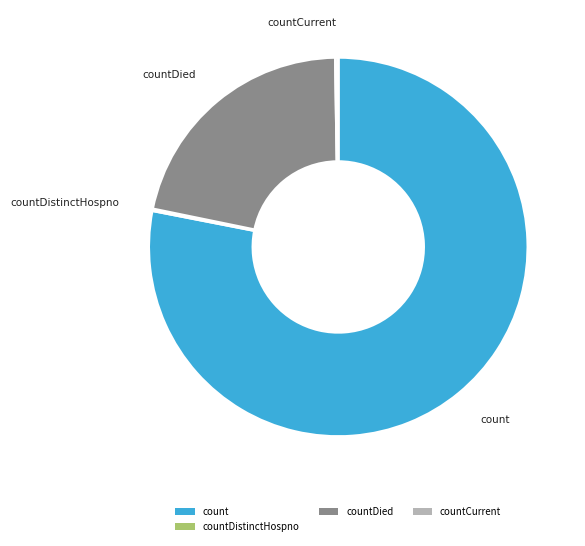

Which slice is the largest?

count